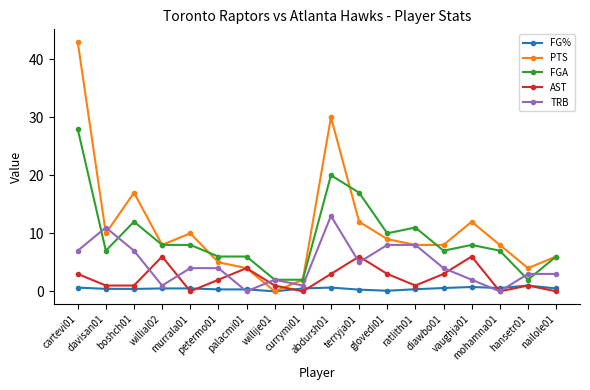

How many series are shown in this chart?

5